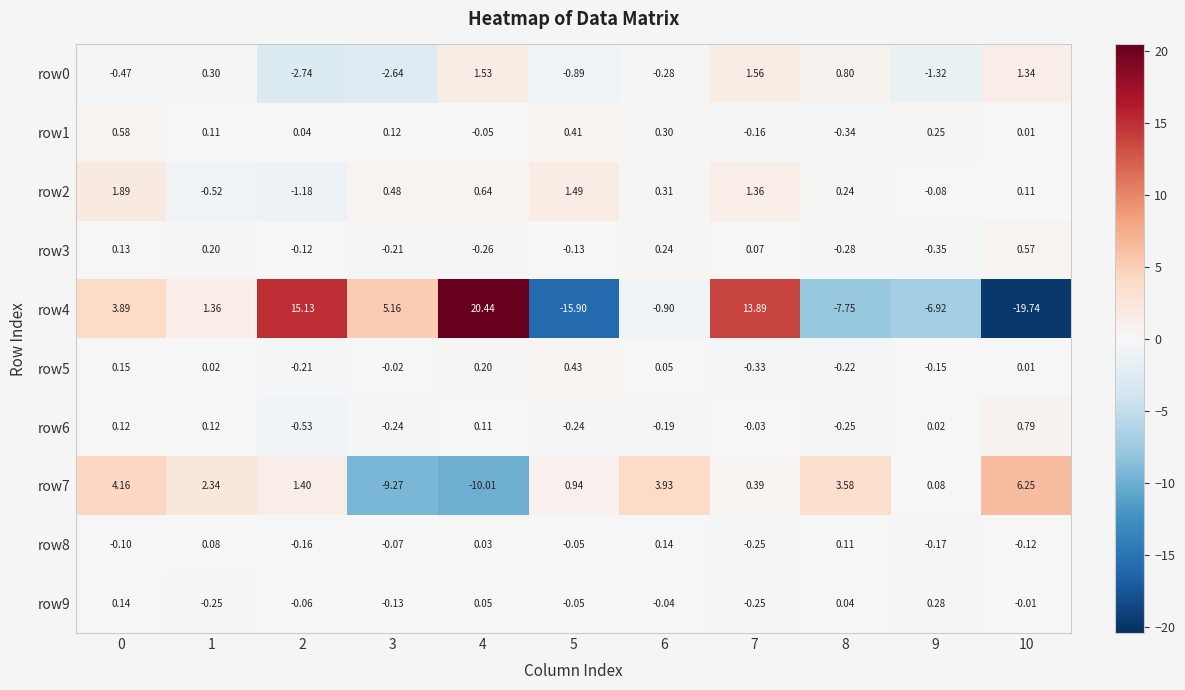

Between 5 and 9, which series saw the biggest shift?

row4